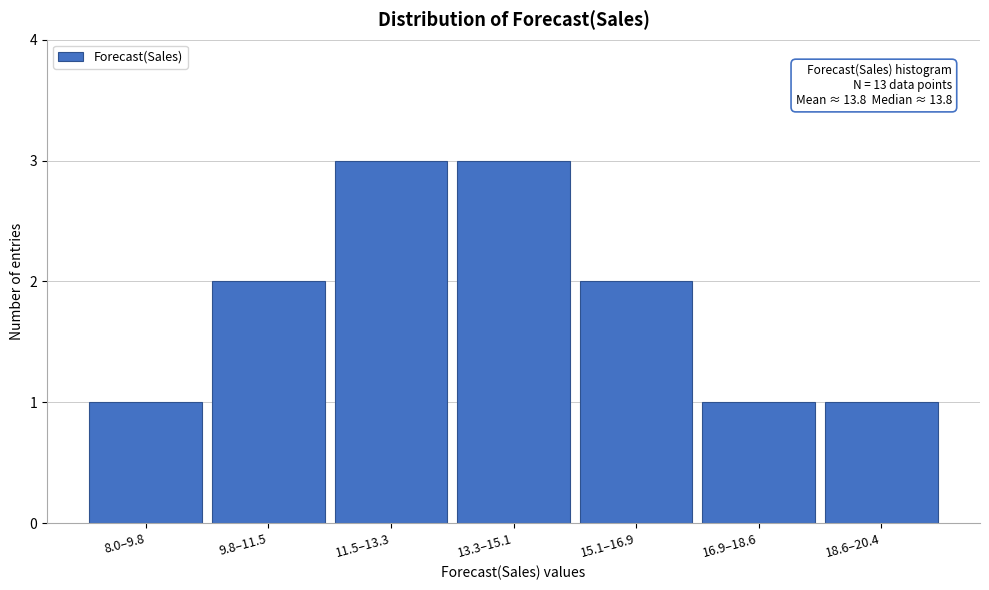

Reading left to right, what are all the values shown in this chart?

8.0–9.8=1	9.8–11.5=2	11.5–13.3=3	13.3–15.1=3	15.1–16.9=2	16.9–18.6=1	18.6–20.4=1